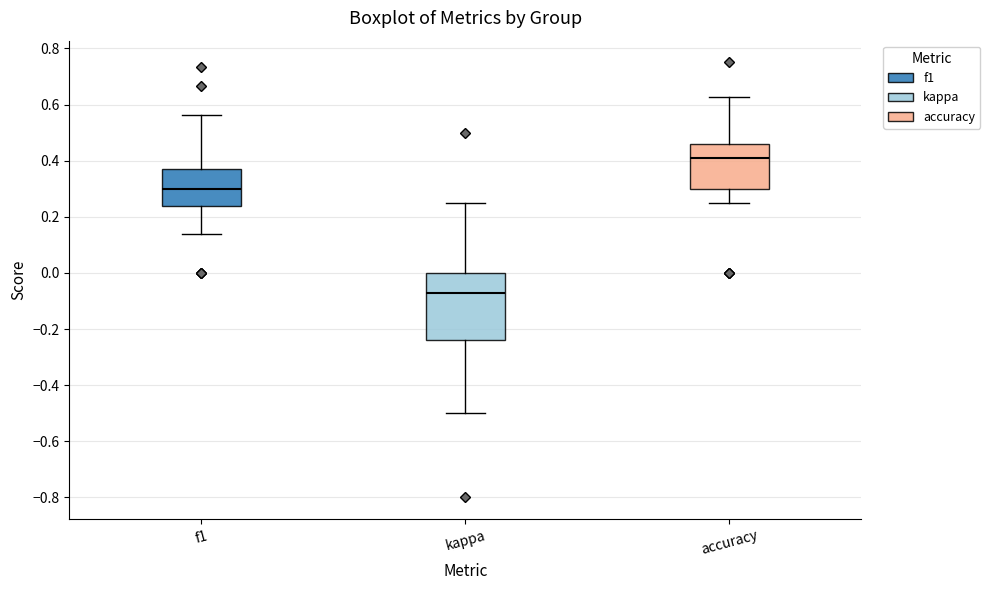

Reading left to right, transcribe this box plot: for each box, give where its median line is, the range the box spans, and where its two whiskers end, as read against the y-axis. The values are not printed on the chart, so give them approximately, as read against the axis.

f1: median 0.30, box 0.24 to 0.38, whiskers 0.14 to 0.56
kappa: median -0.08, box -0.24 to 0.00, whiskers -0.50 to 0.26
accuracy: median 0.40, box 0.30 to 0.46, whiskers 0.26 to 0.62